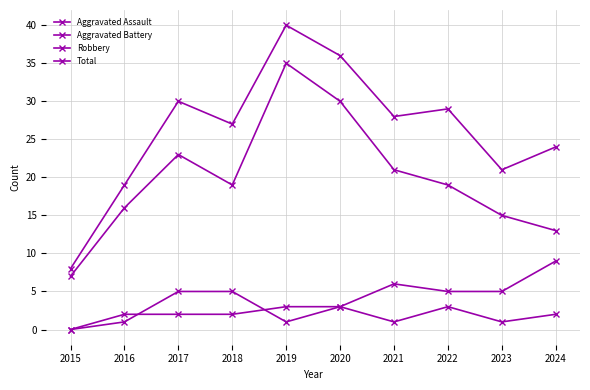

The Aggravated Assault series shows 1 at 2021. True or false?

True